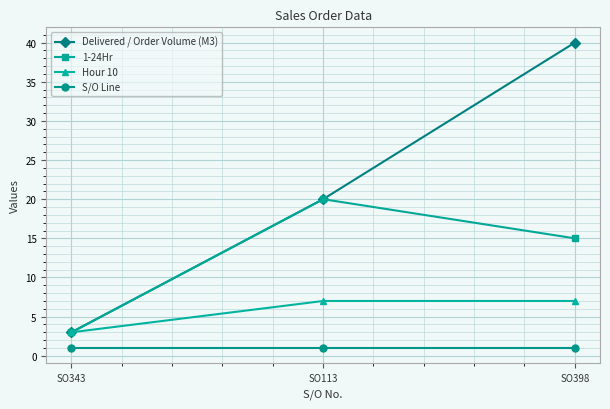

Count the number of categories in the chart.

3